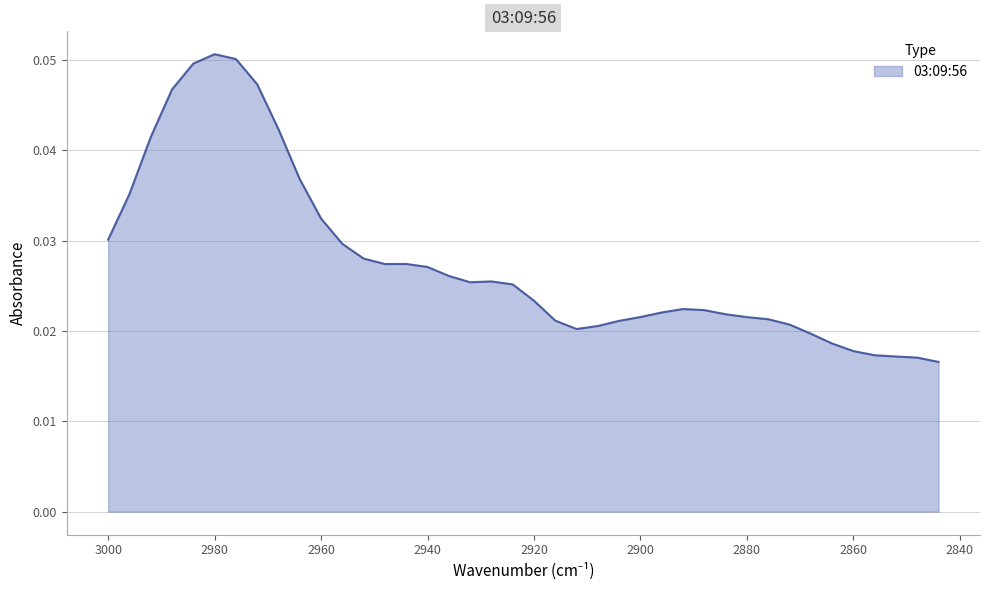

The value at 2920 is 0.0. True or false?

False